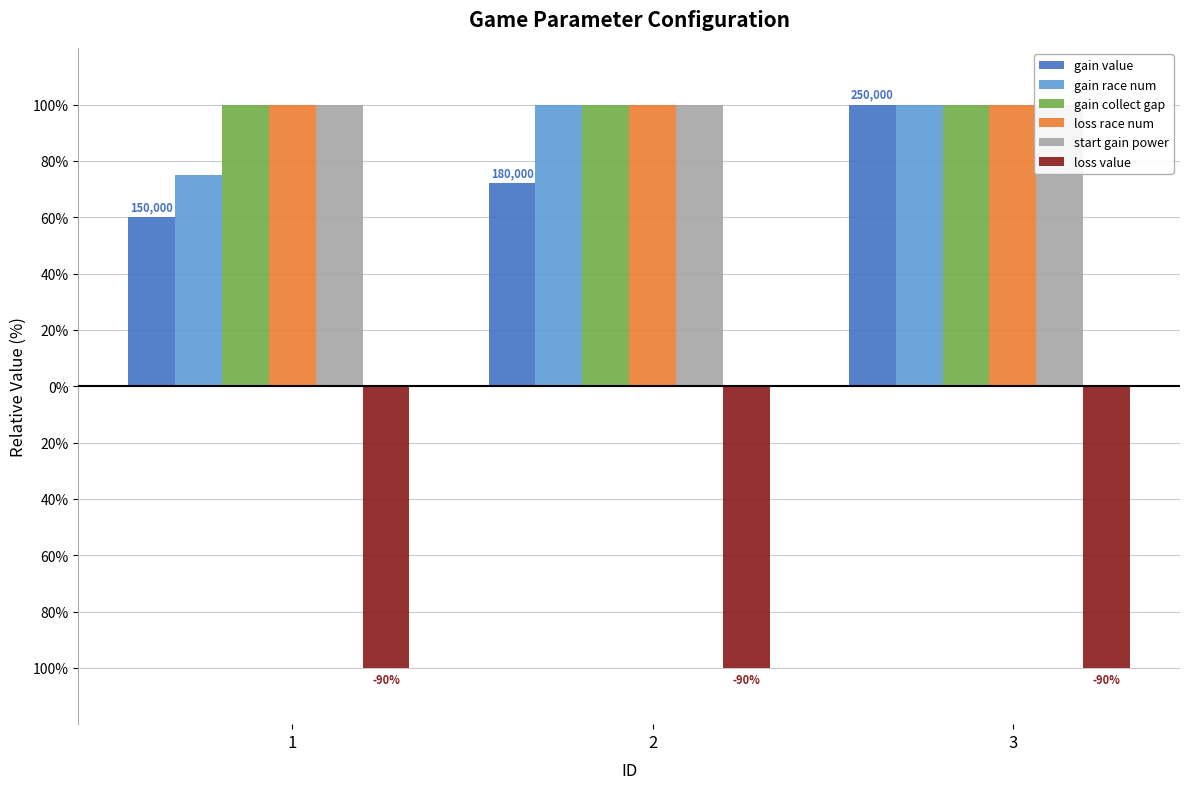

What are all the series names shown in the legend?

gain value, gain race num, gain collect gap, loss race num, start gain power, loss value